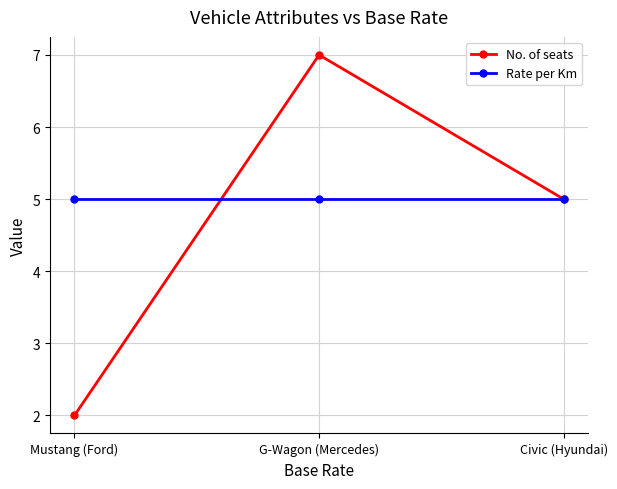

Where does the No. of seats series first go above 5?

G-Wagon (Mercedes)